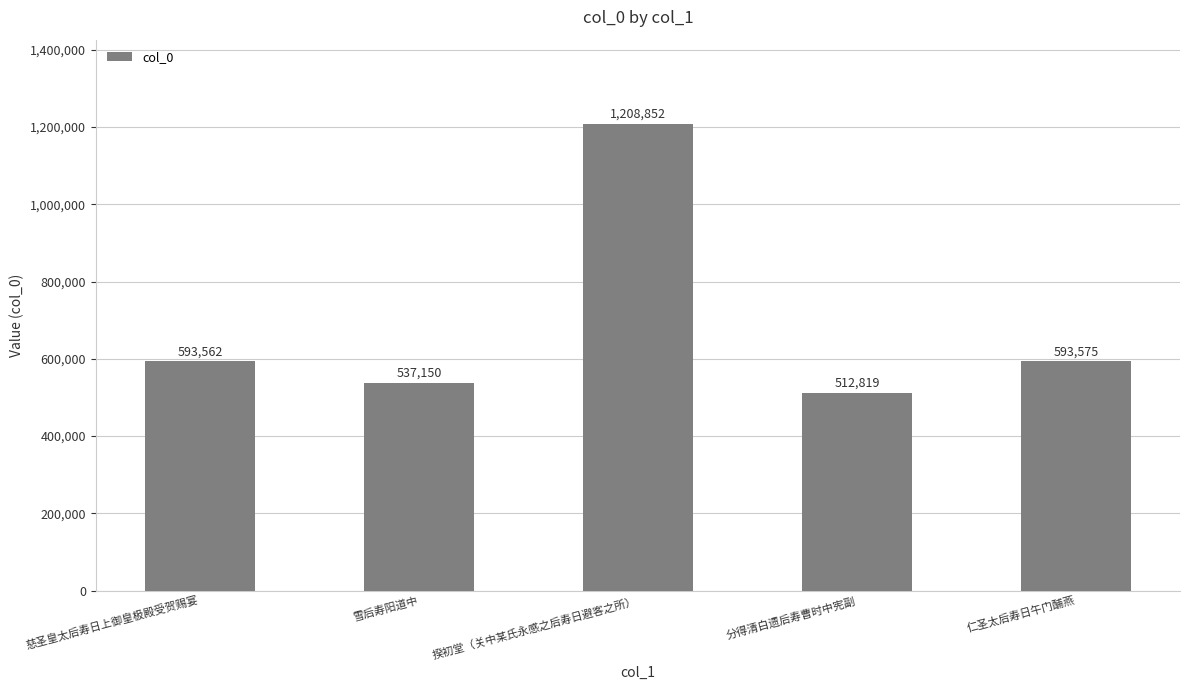

The value at 雪后寿阳道中 is 827486. True or false?

False